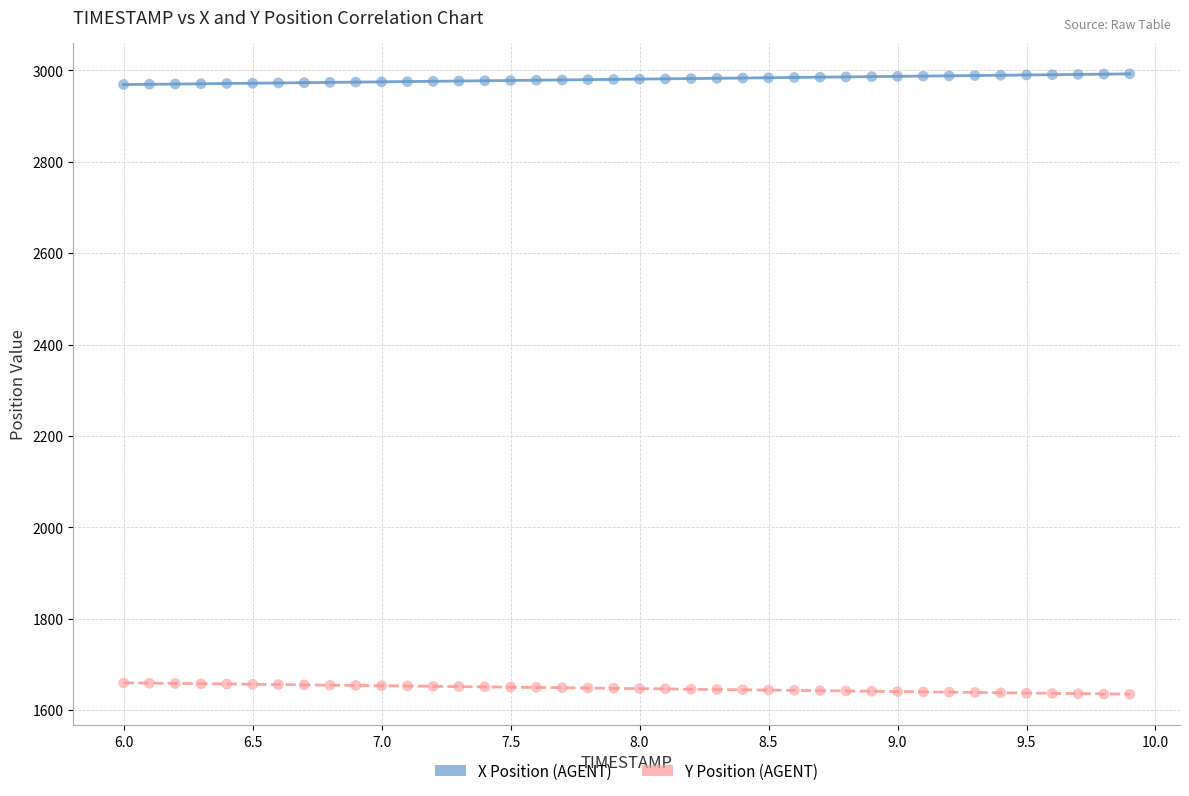

Across all data points, what is the range of X values (max minus min)?

3.9